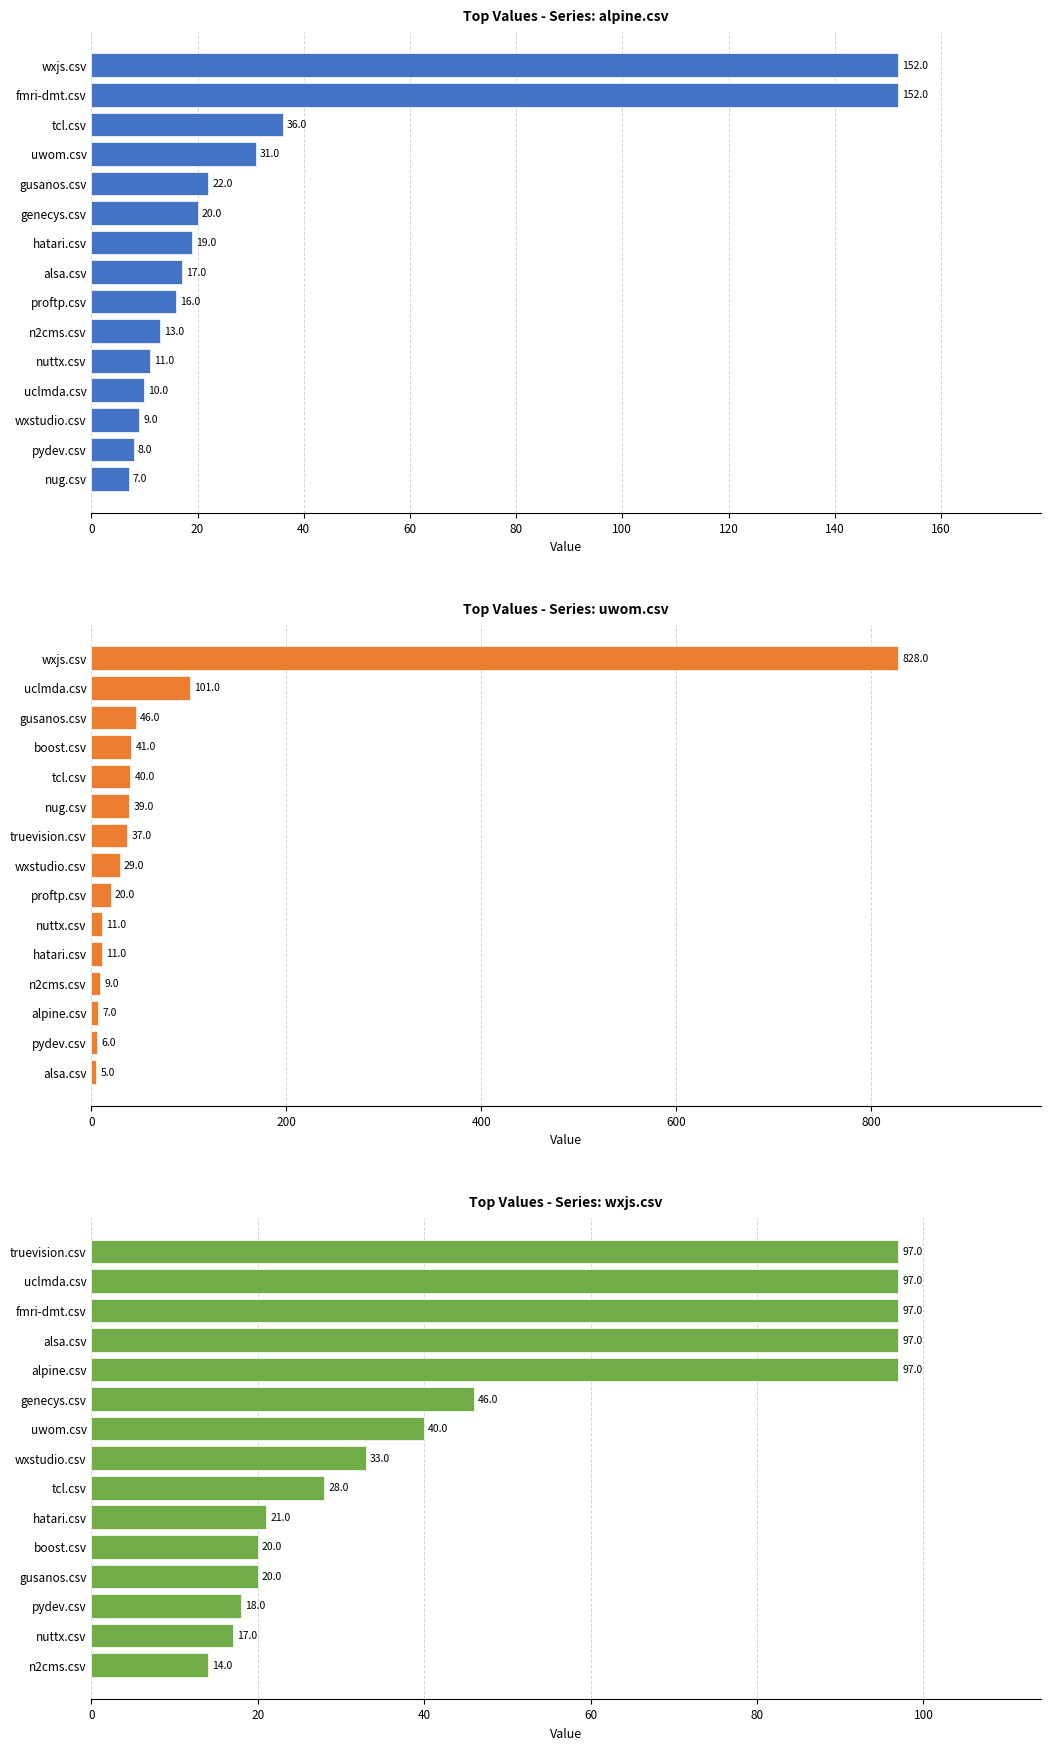

What is the highest value of the uwom.csv series?

828